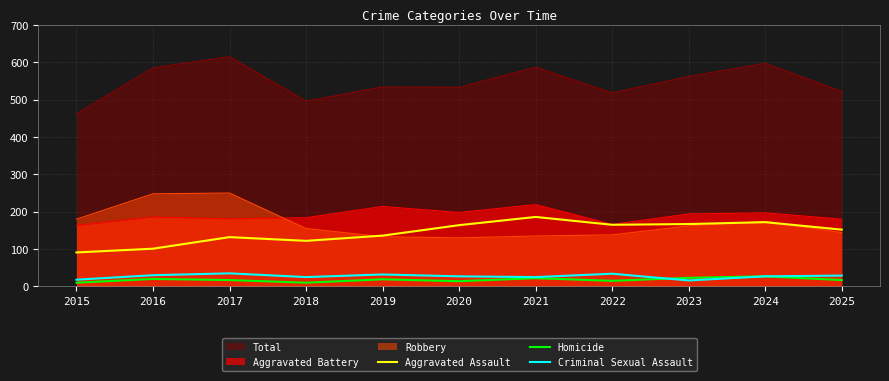

Which category has the lowest value across all series?

2015